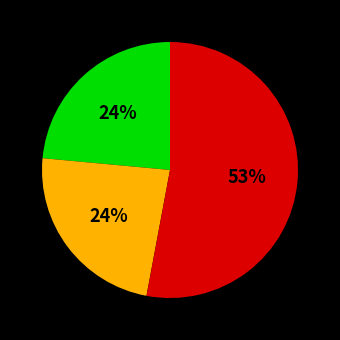

Is there any slice that represents more than half of the pie?

Yes